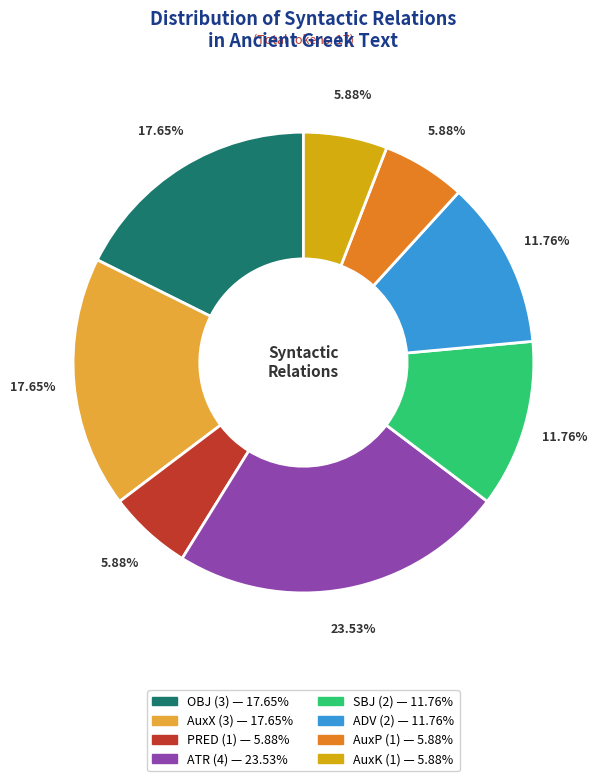

How many slices are in this pie chart?

8